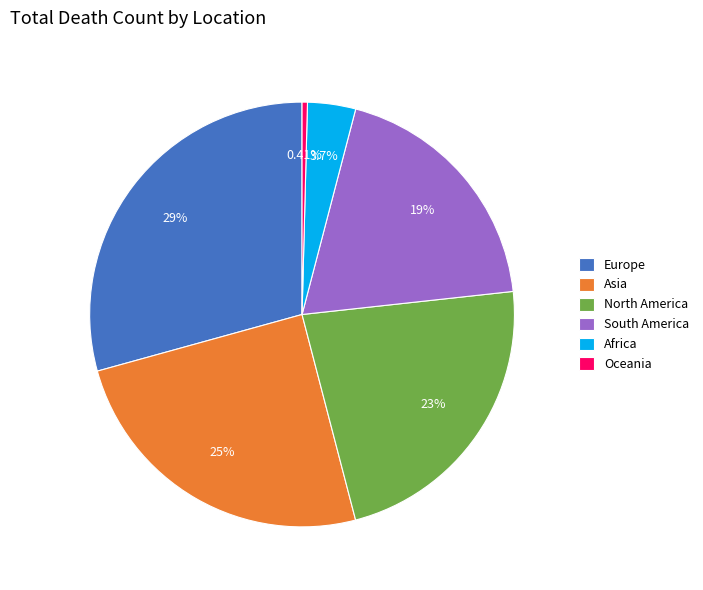

To the nearest percent, what portion does Europe represent?

29%